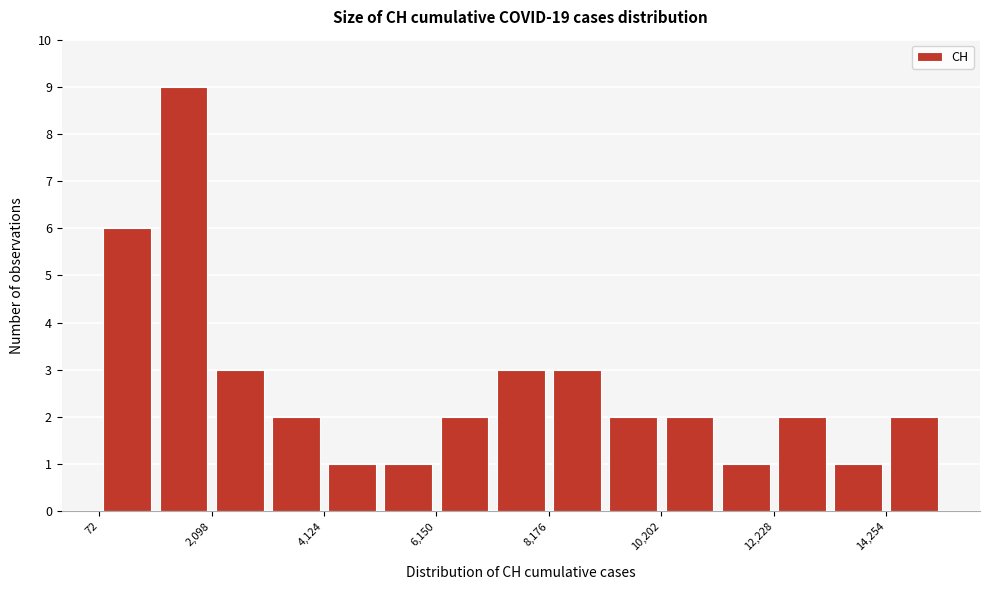

Around what value on the x-axis is the tallest bar? Give the approximate position of its centre, as read against the axis.

1500